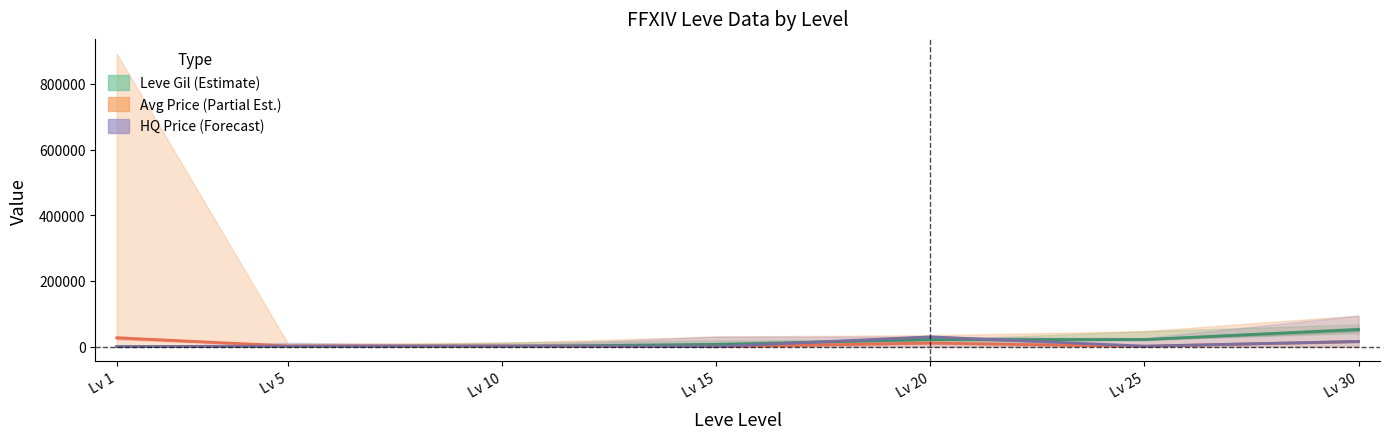

True or false: Avg Price (Partial Est.) and Leve Gil (Estimate) cross at least once.

True